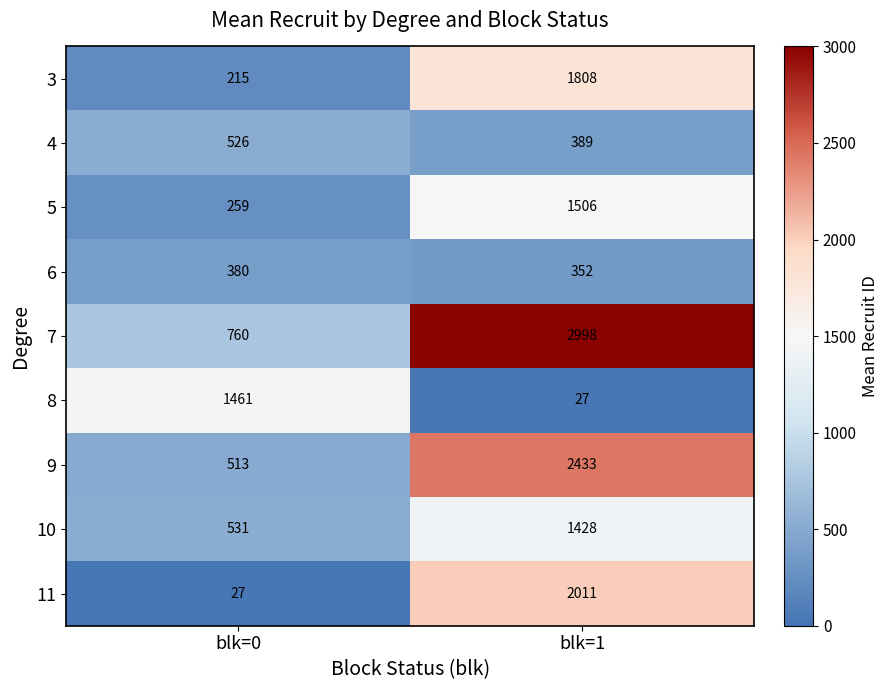

The value of 7 at blk=1 is 2998. True or false?

True